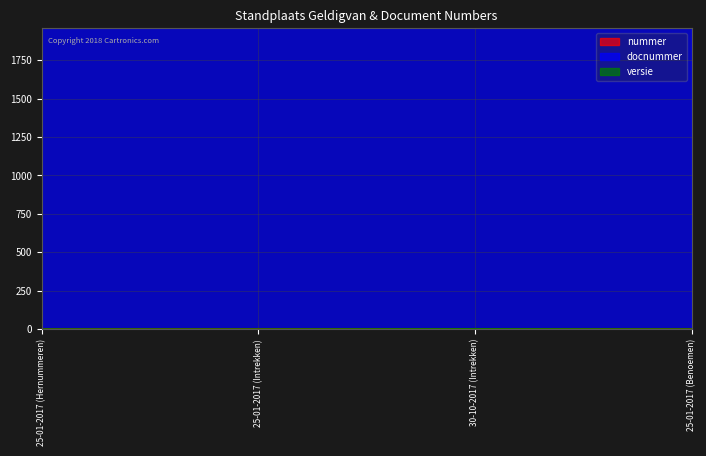

Rank the categories by nummer value from highest to lowest.

25-01-2017 (Intrekken), 30-10-2017 (Intrekken), 25-01-2017 (Benoemen), 25-01-2017 (Hernummeren)